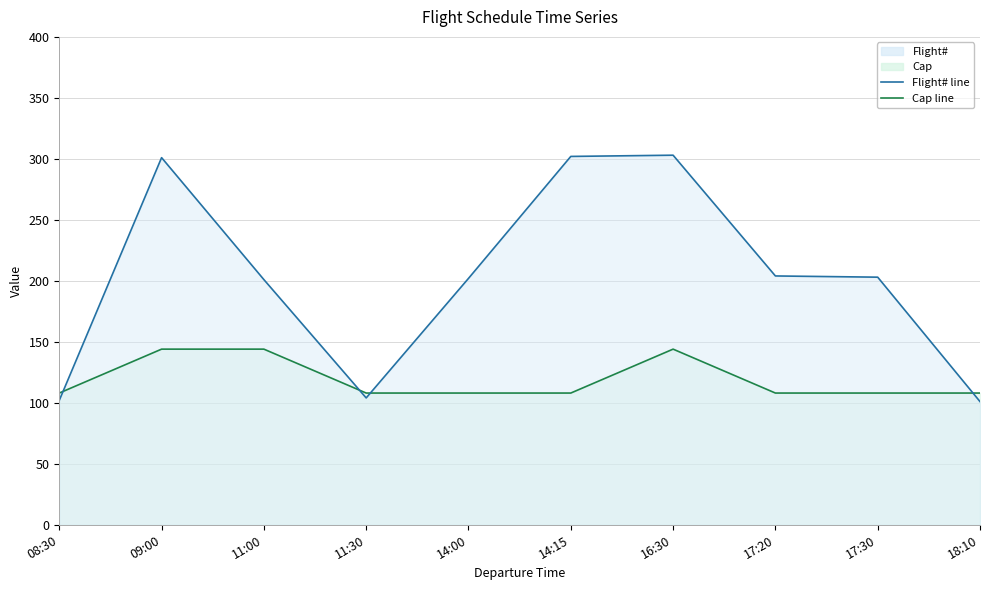

Reading left to right, list all the values displayed in this chart.

Flight#: 102	301	201	104	202	302	303	204	203	101
Cap: 108	144	144	108	108	108	144	108	108	108